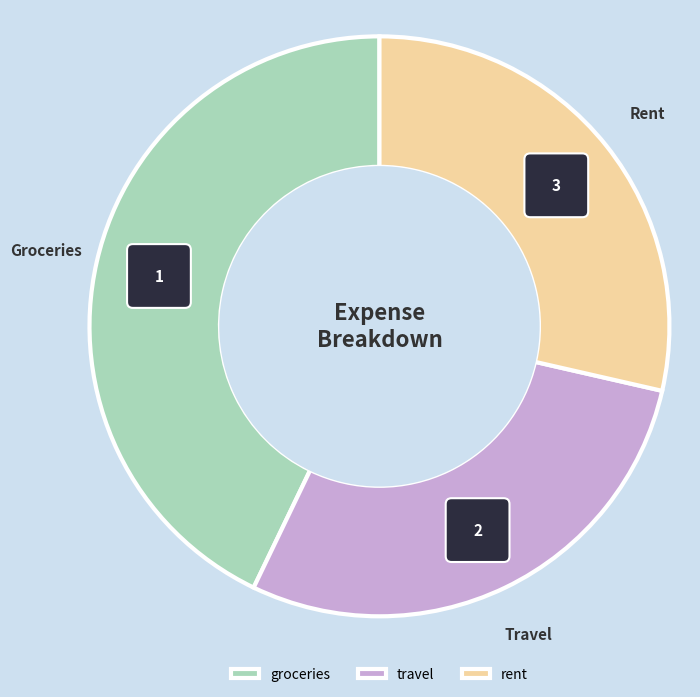

Is it true that groceries is 55% of the pie?

False